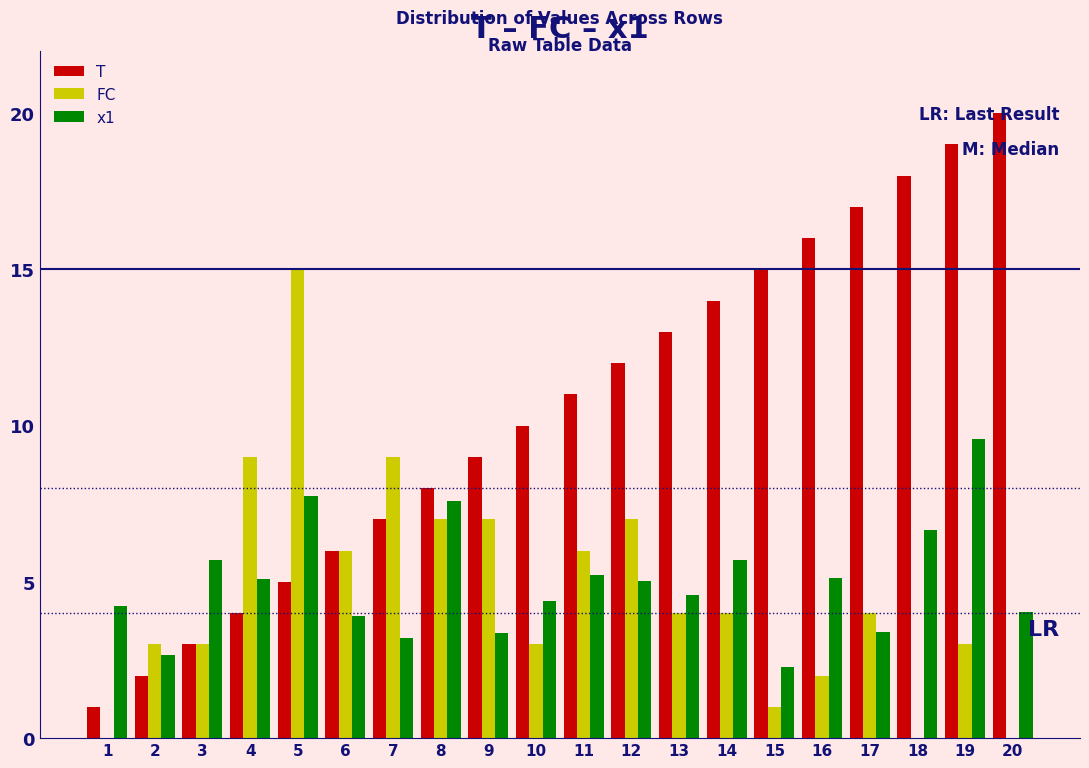

Is the value of FC at 7 greater than the value of T at 6?

Yes